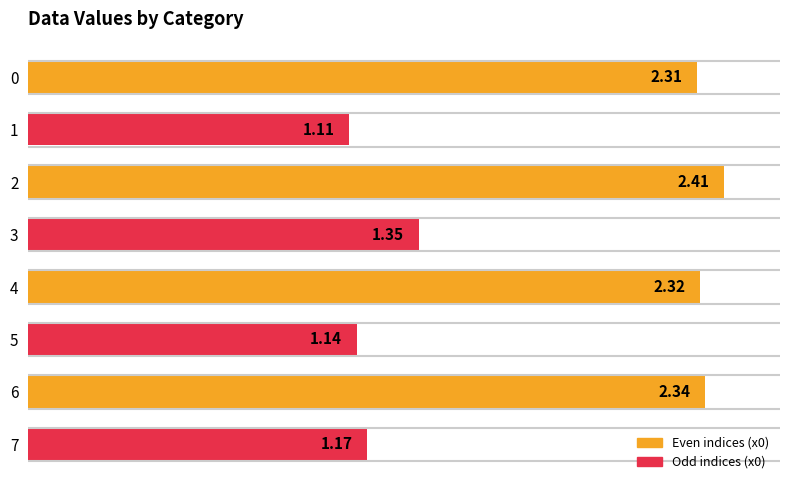

Is it true that the value at 2 is 2.4?

True